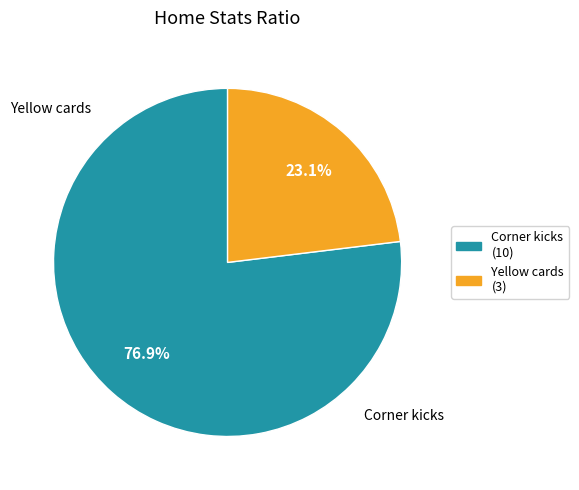

Rank the categories by value from lowest to highest.

Yellow cards, Corner kicks